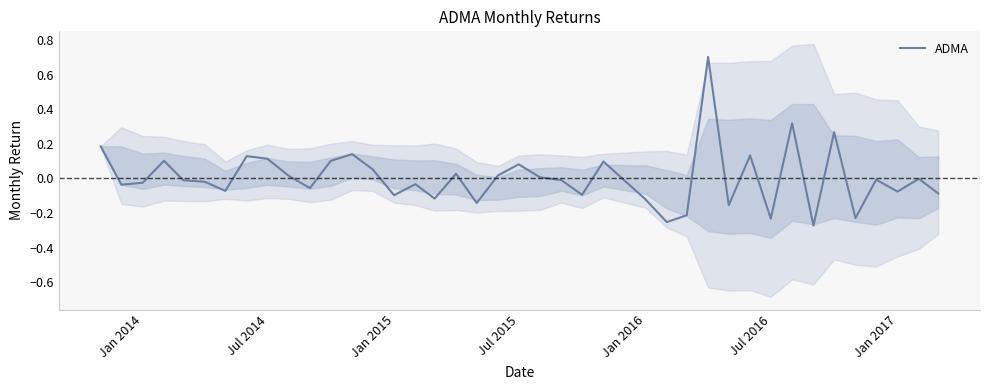

How many positive values are there?

17